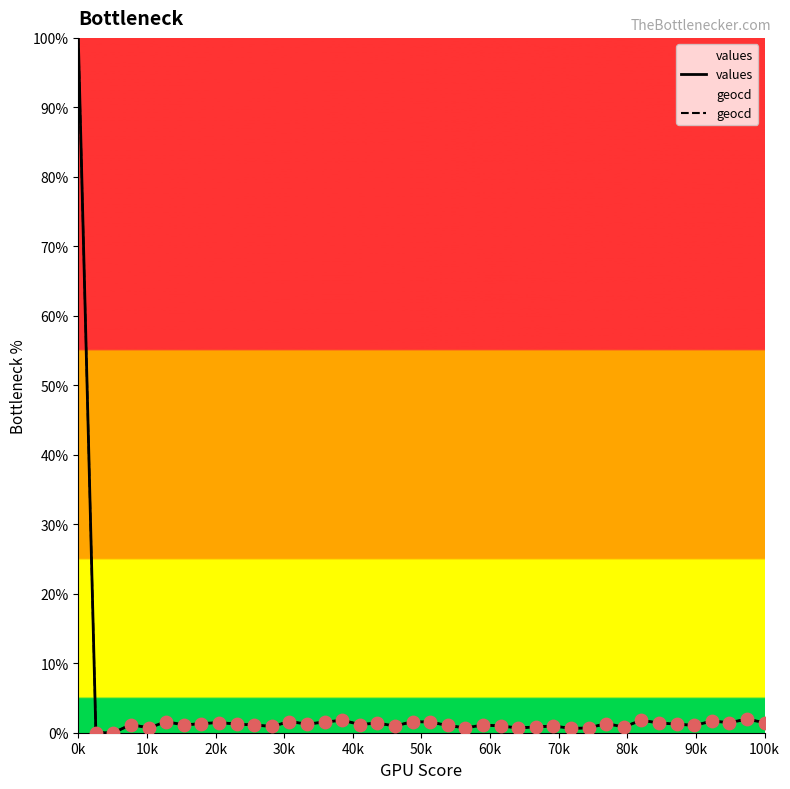

At how many categories does at least one series exceed 26?

1